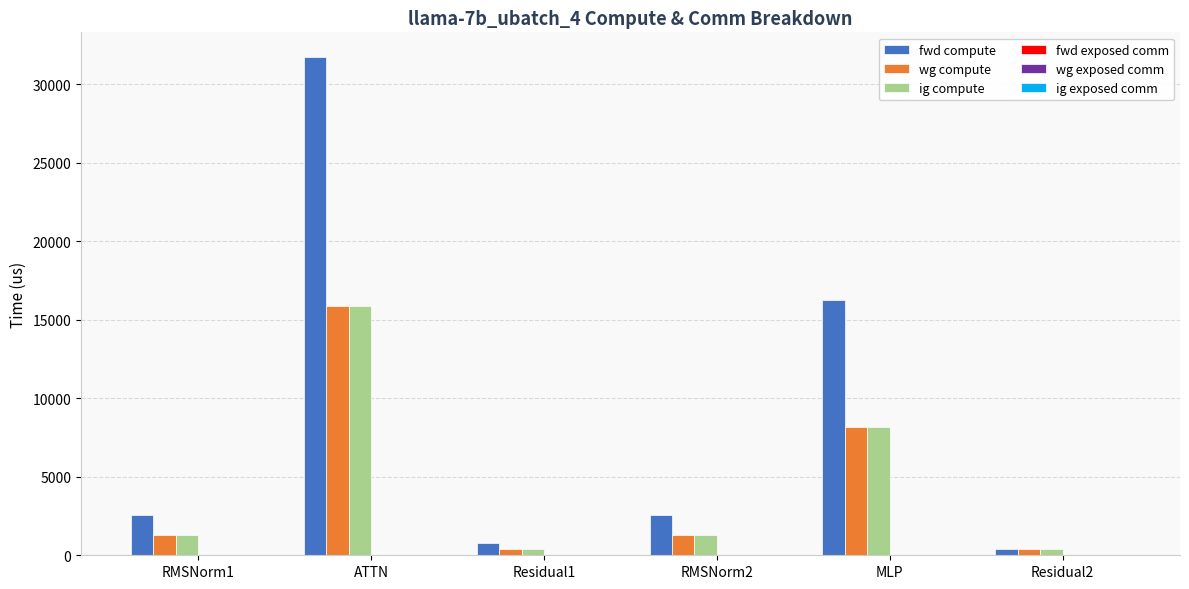

What is the highest value of the fwd compute series?

31713.7